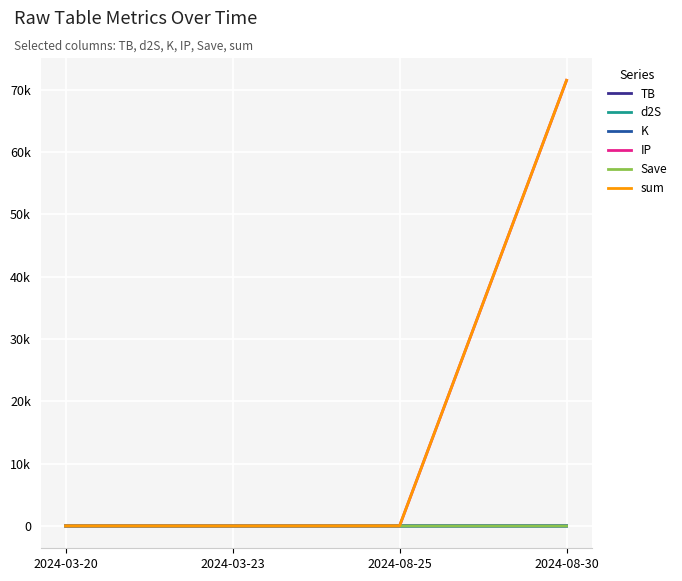

Does the chart have visible grid lines?

Yes